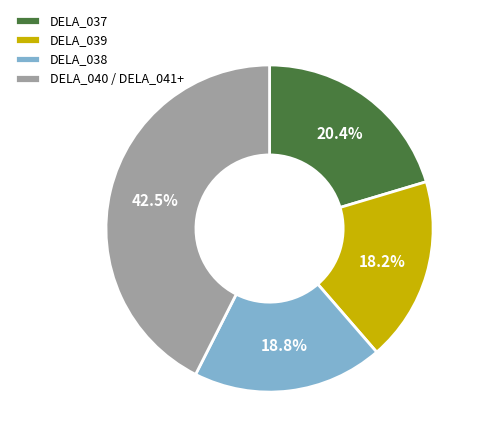

Is DELA_040 / DELA_041+ the majority of the pie?

No